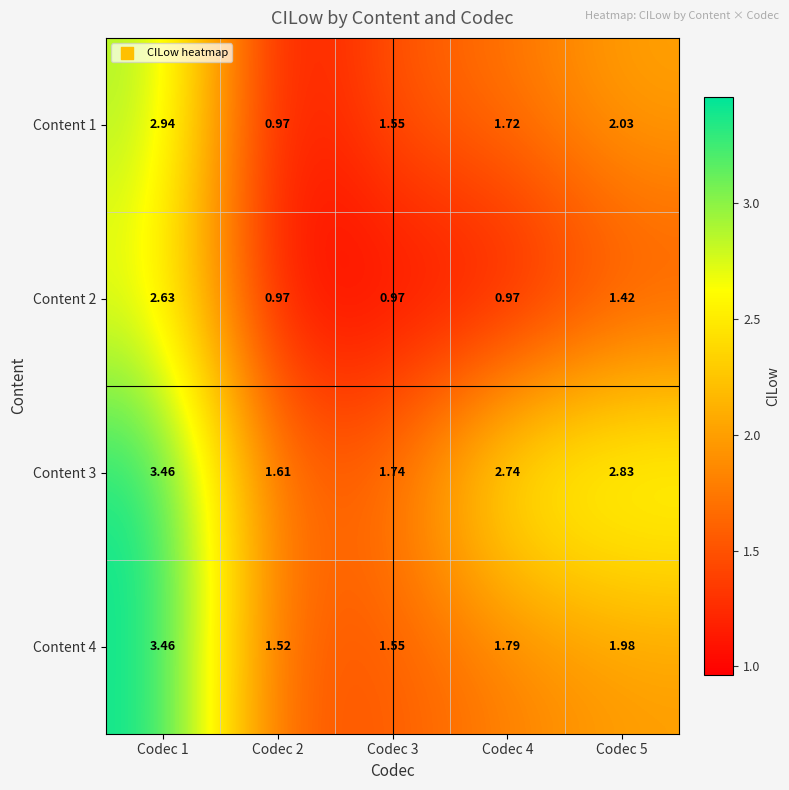

Rank the series by their average value, from lowest to highest.

Content 2, Content 1, Content 4, Content 3